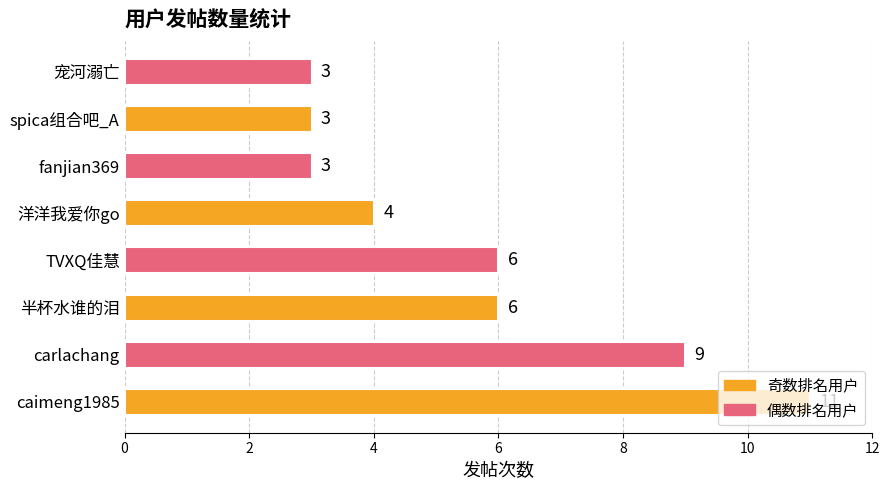

How many distinct data groups are displayed?

1